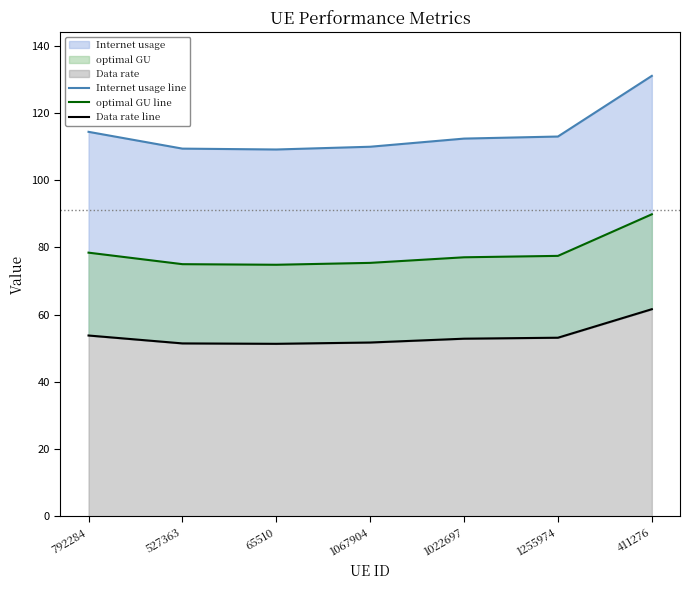

At which label does optimal GU line reach its peak?

411276